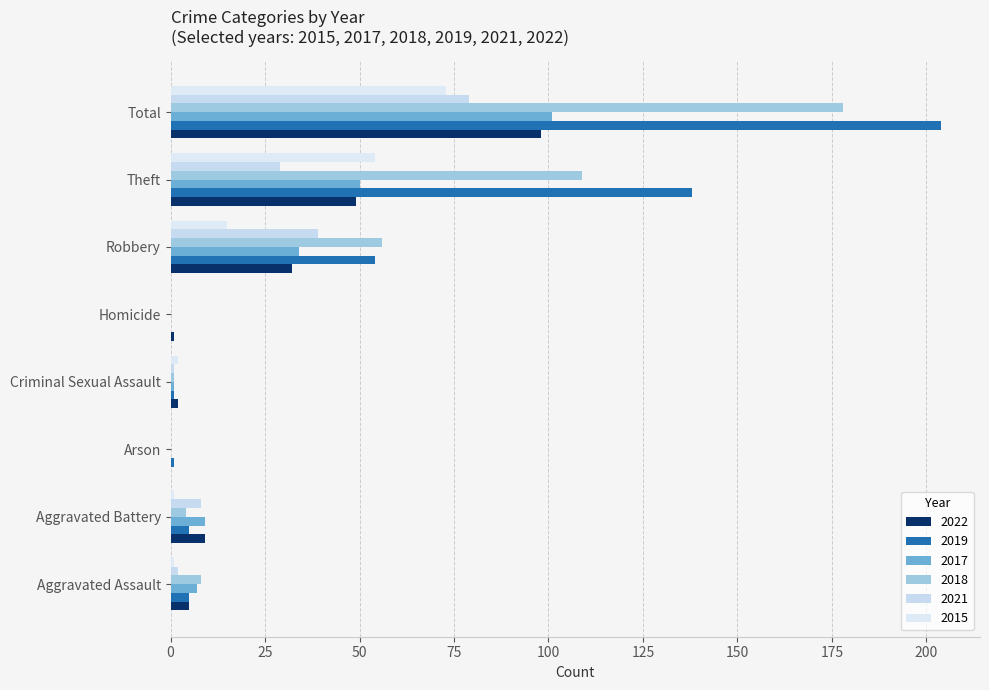

What is the label of the 2nd bar from the right?

Theft